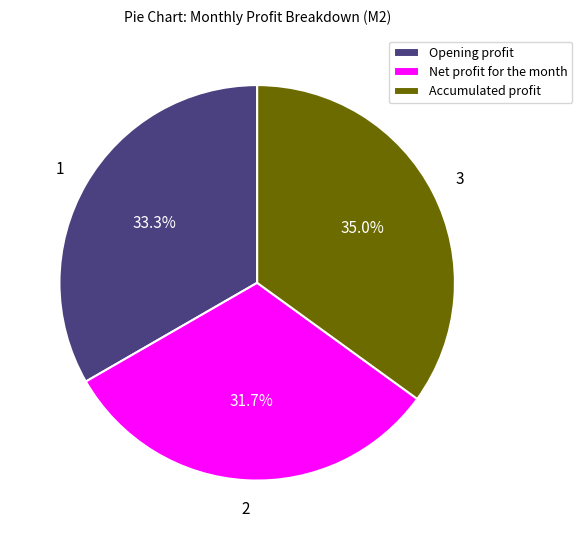

How many segments does this pie chart have?

3